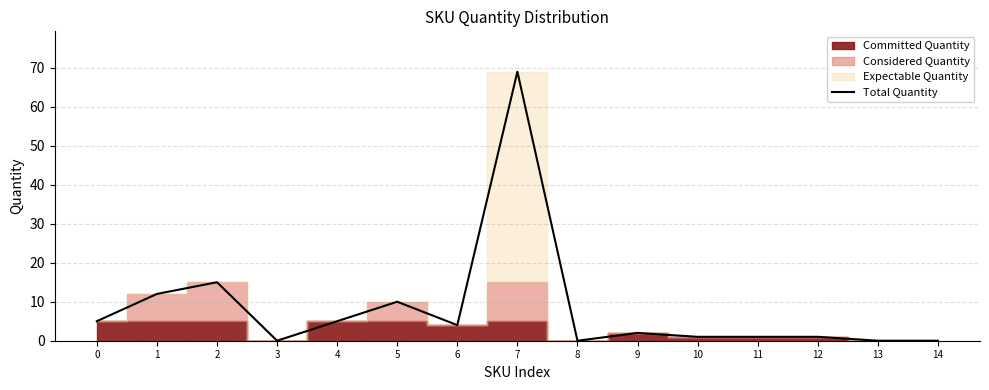

Approximately how many times larger is the value at 12 compared to 9?

0.5